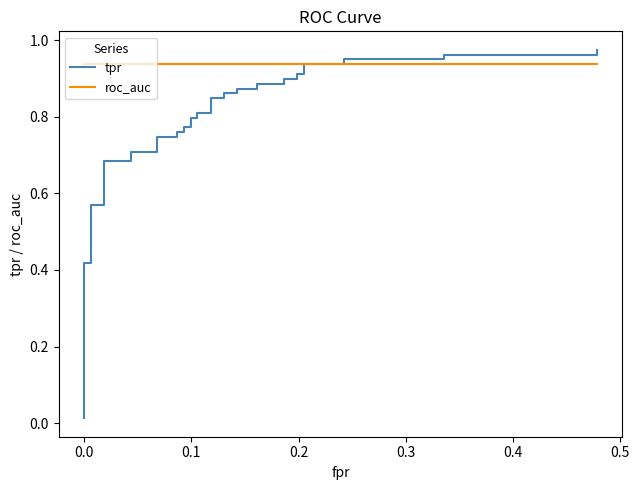

What are all the series names shown in the legend?

tpr, roc_auc